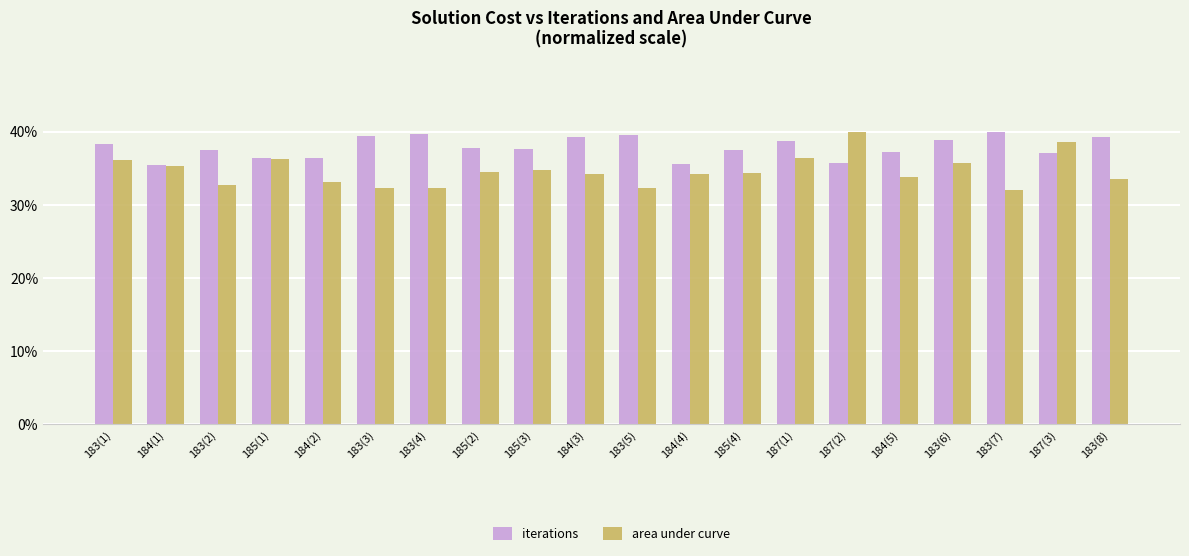

What is the total value across all series at 187(1)?

75.1